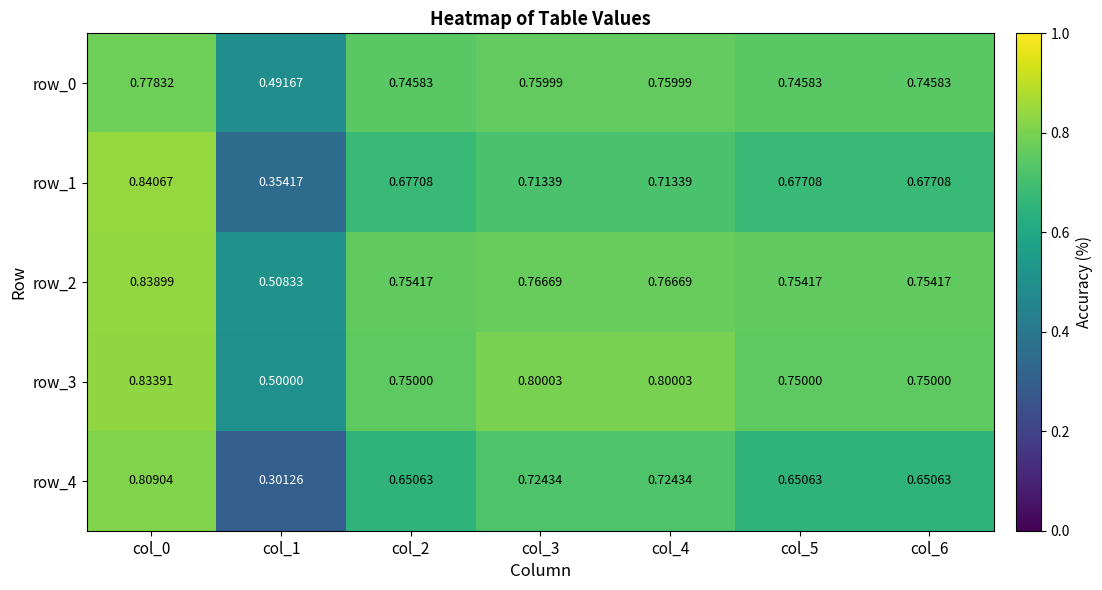

Is the value of row_1 at col_2 greater than the value of row_2 at col_5?

No